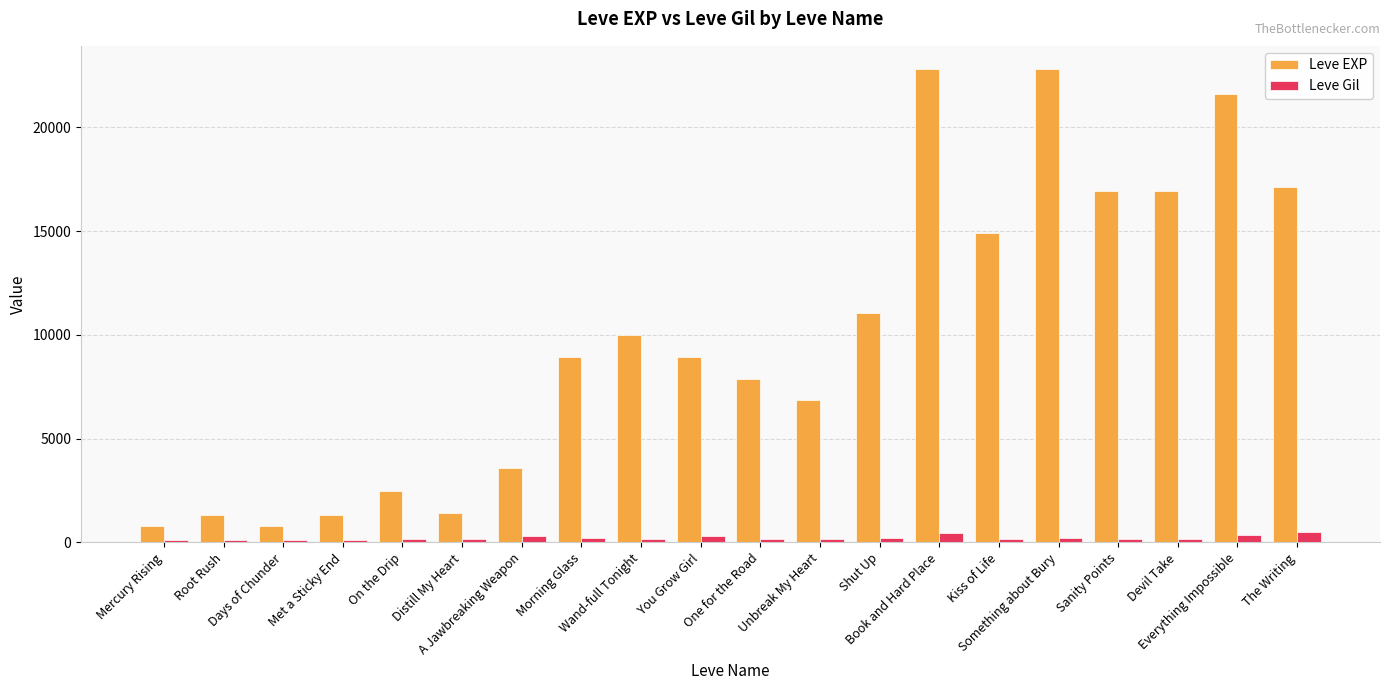

What is the difference between the second highest and second lowest values in the Leve Gil series?

355